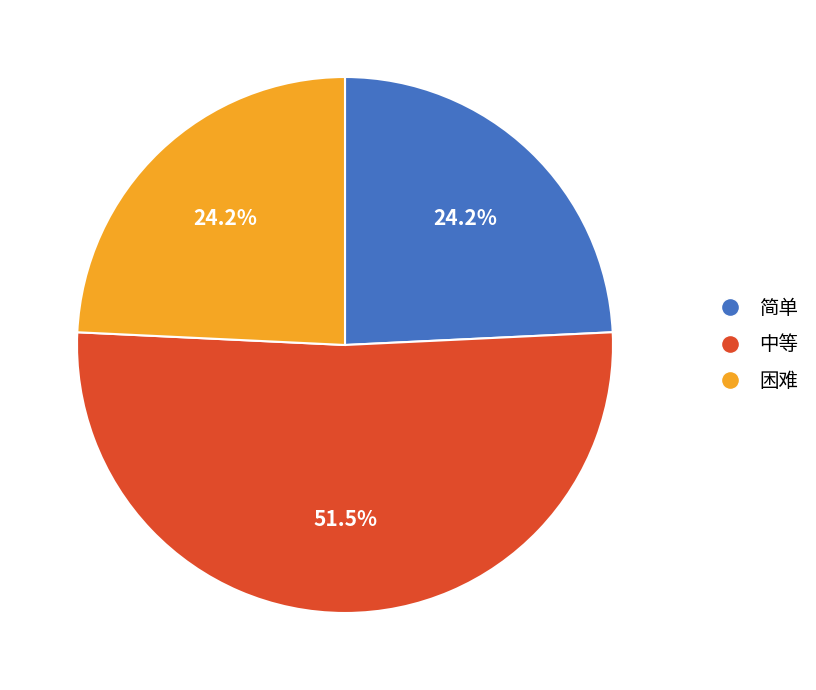

Between 困难 and 中等, which is larger?

中等